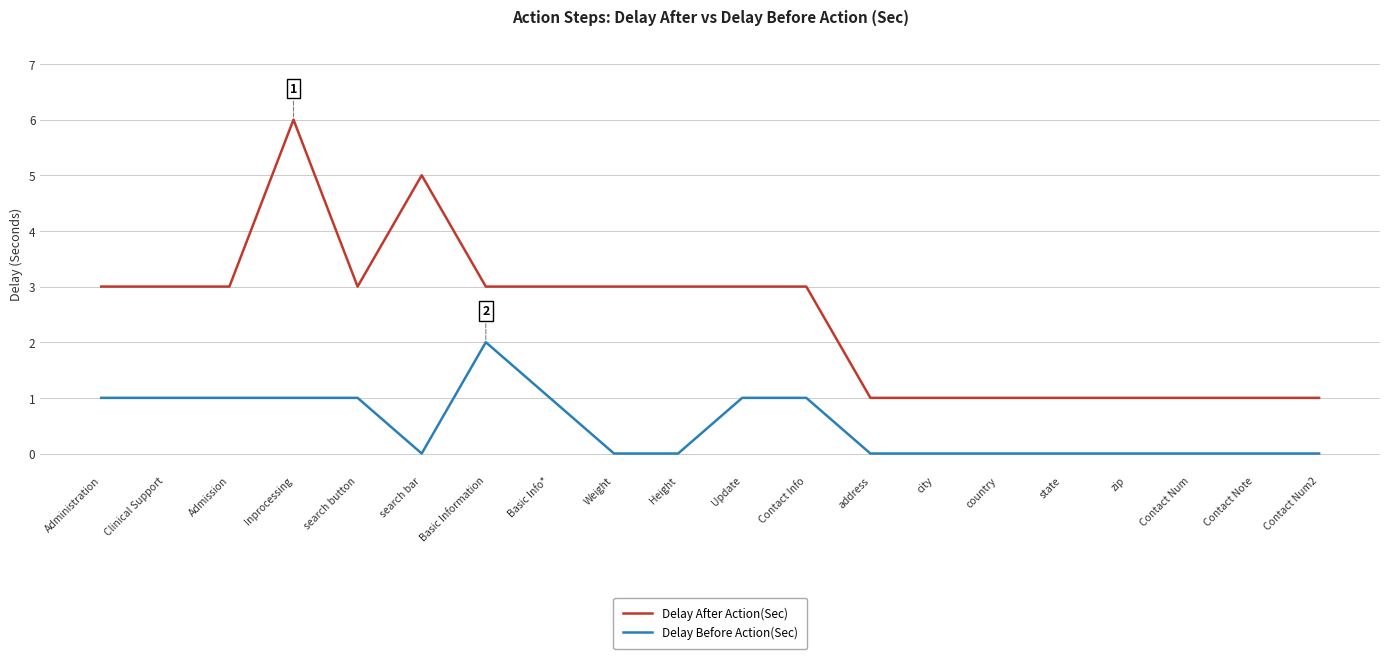

How many lines are shown in the chart?

2